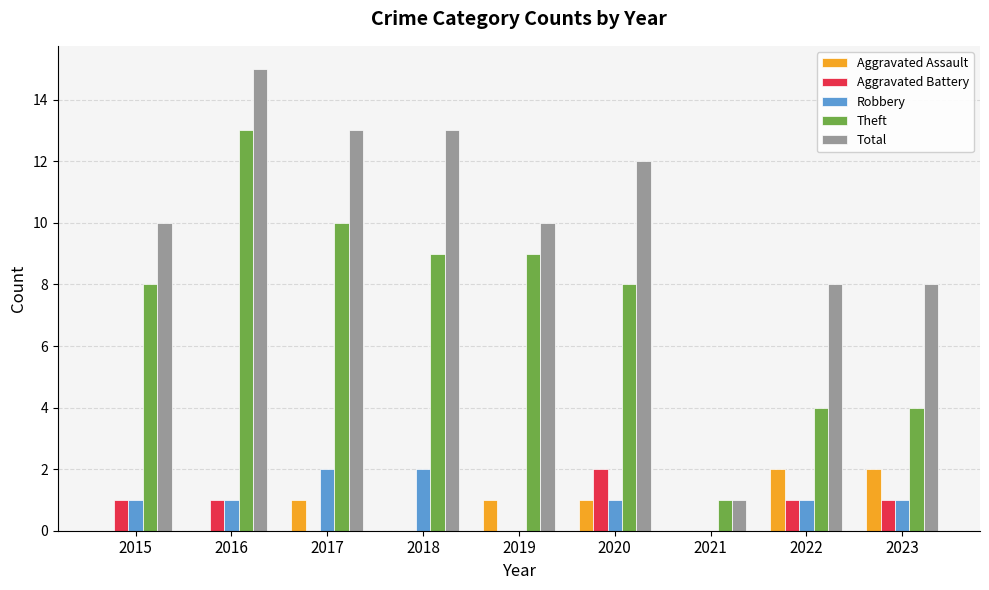

How many series are shown in this chart?

5